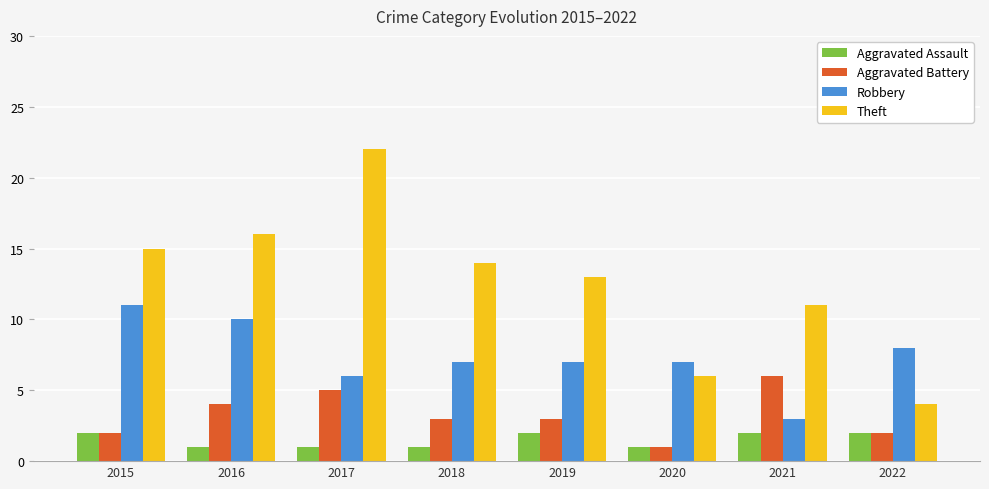

Does the chart contain any negative values?

No